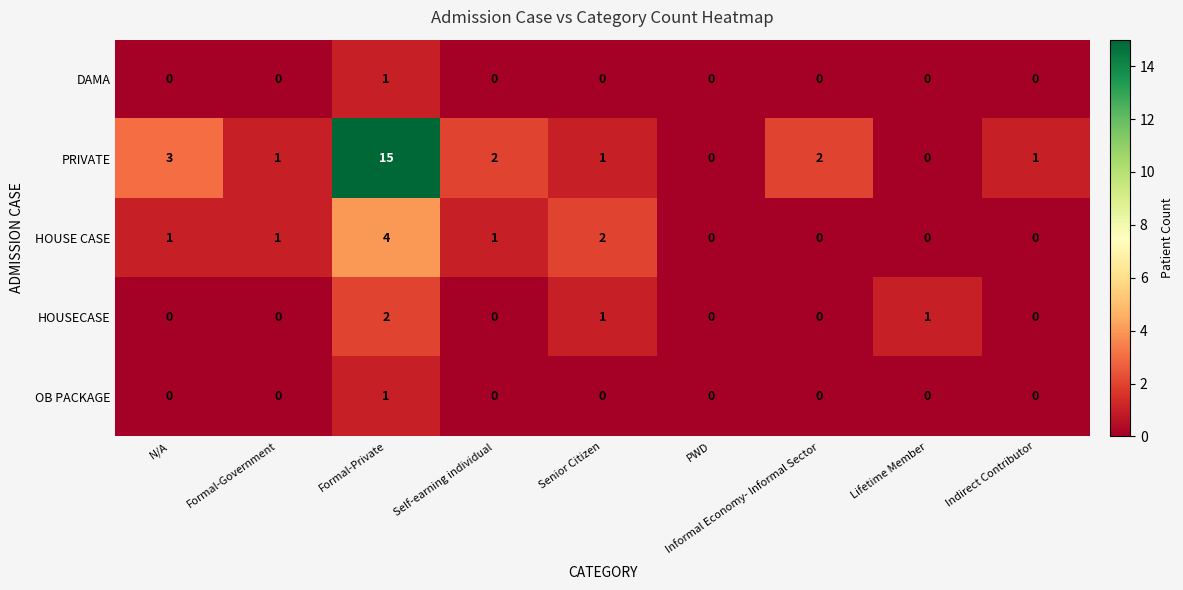

The PRIVATE series shows 2 at Informal Economy- Informal Sector. True or false?

True